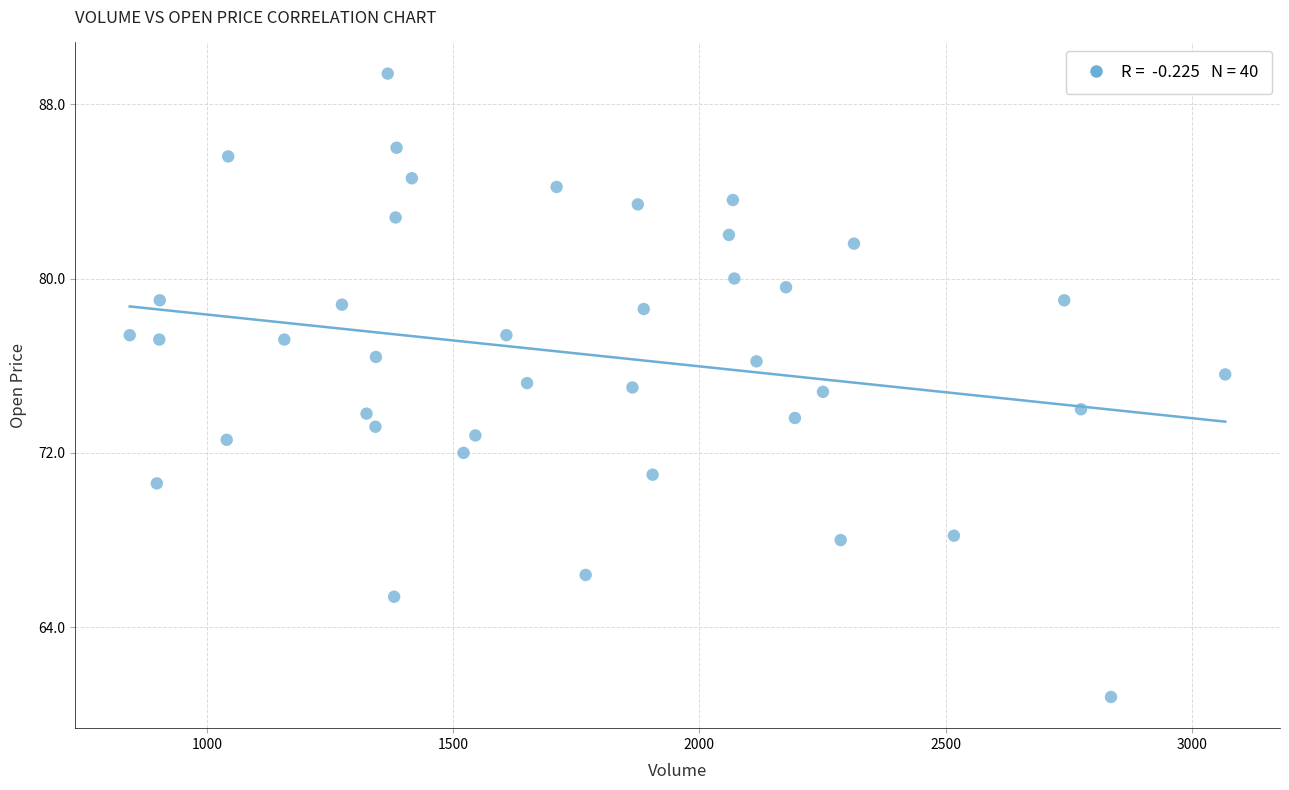

What is the range of X values (max minus min)?

2225.0